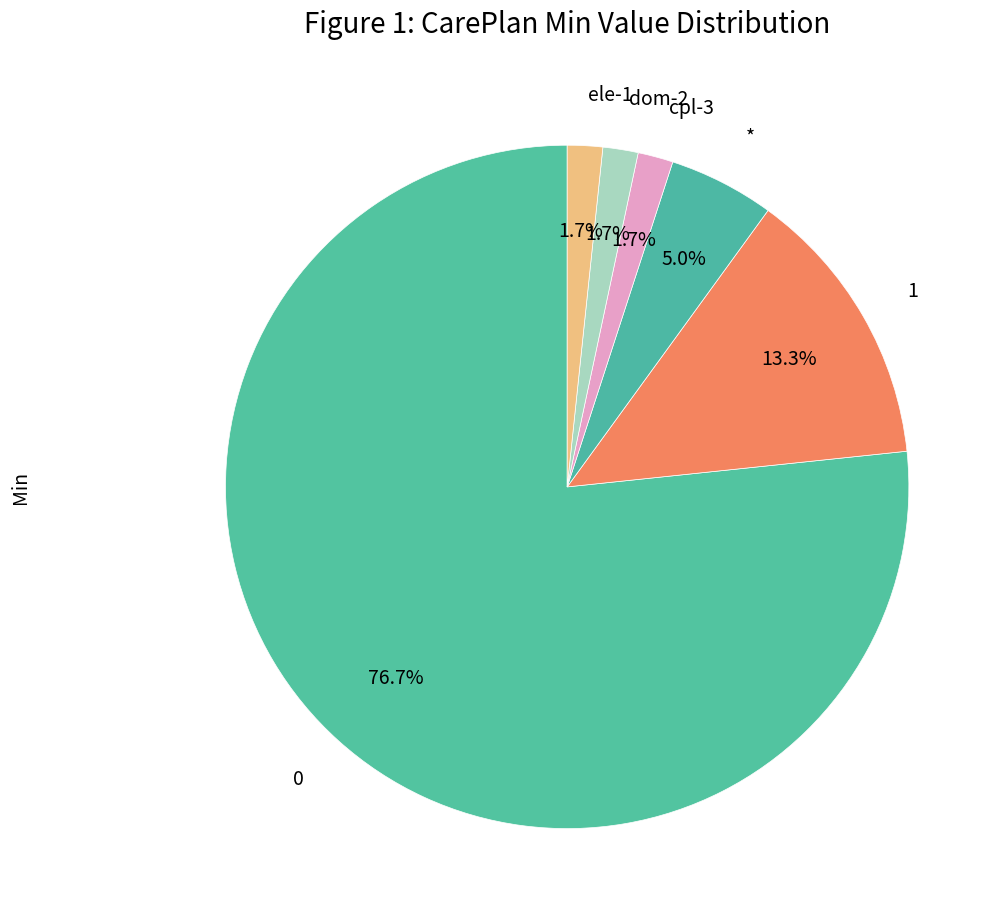

Combined, what portion of the pie is dom-2 and *?

6.7%